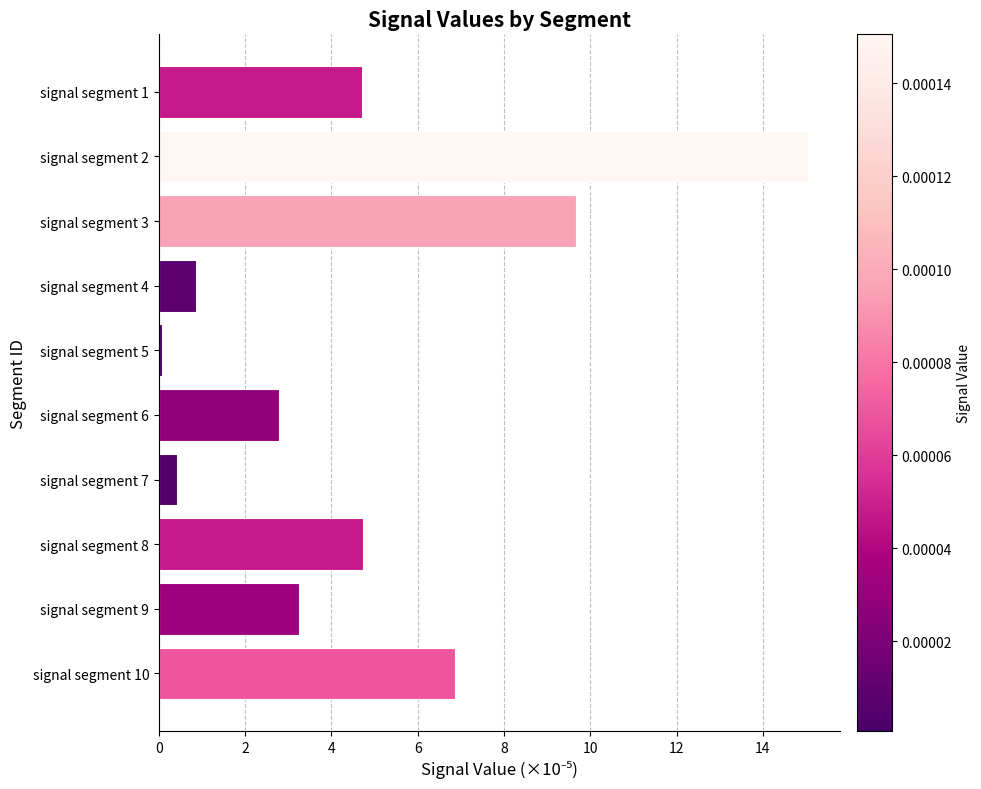

The value at signal segment 6 is 1.5. True or false?

False